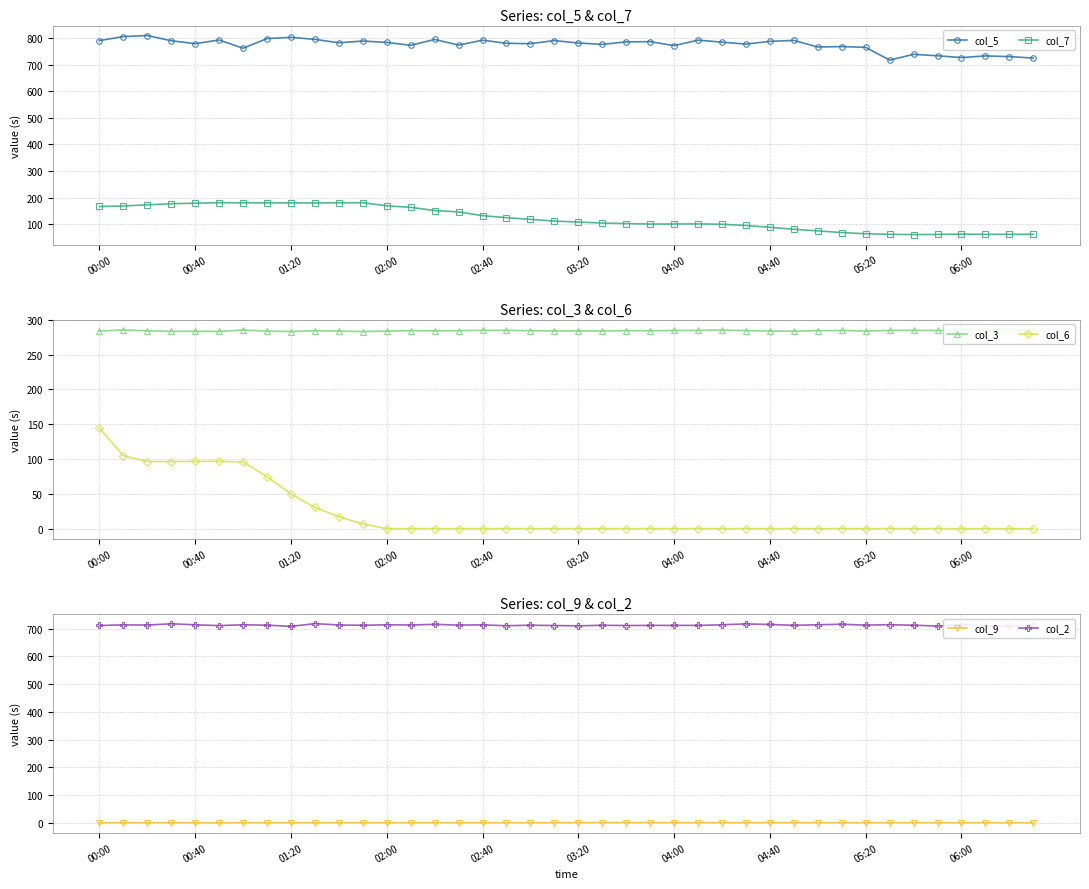

True or false: col_5 and col_7 cross at least once.

False